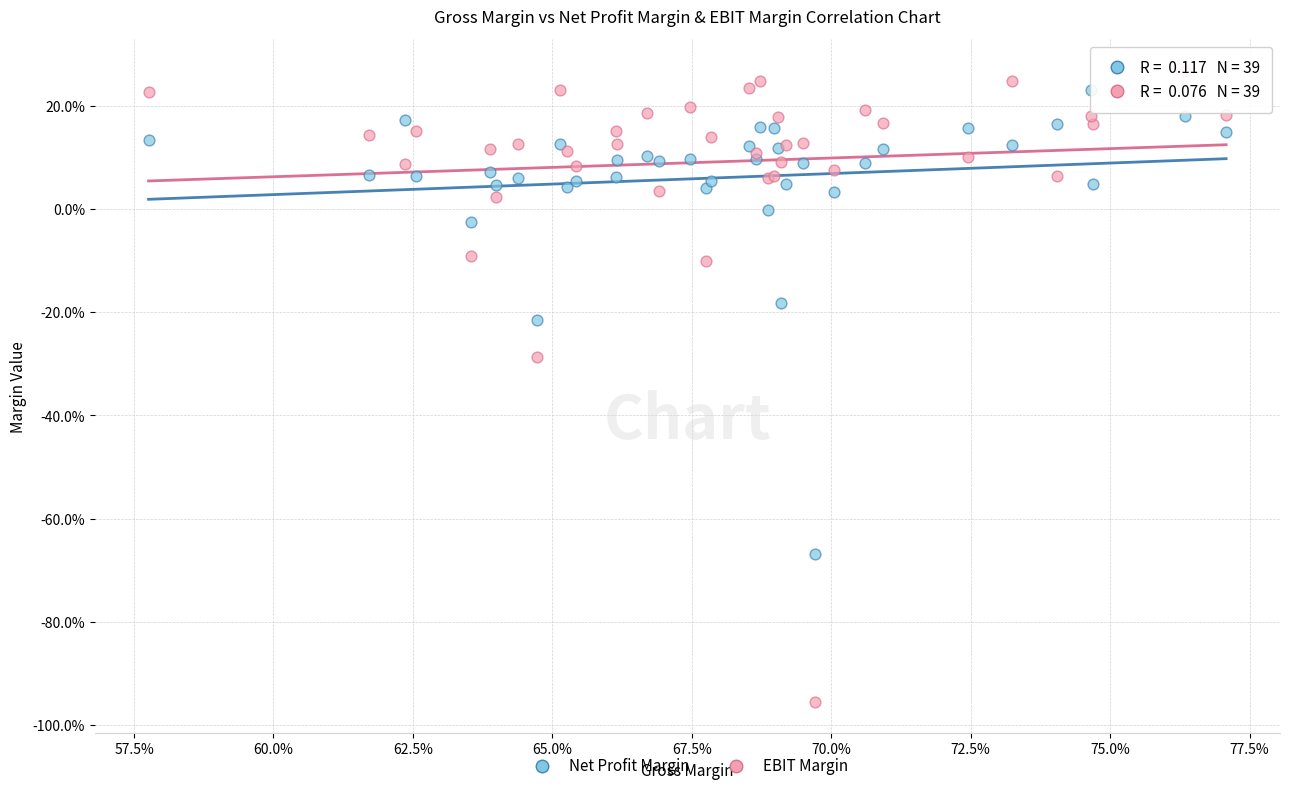

Which series contains the highest Y value?

EBIT Margin